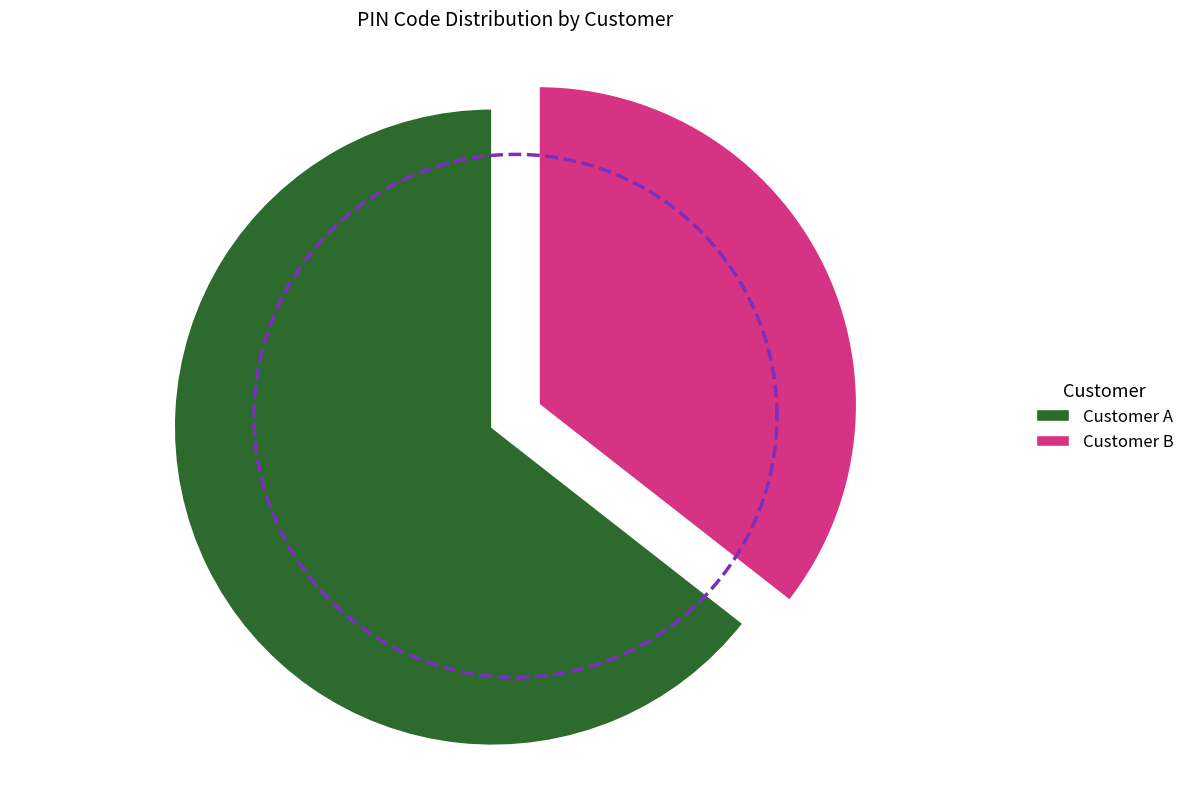

True or false: Customer B accounts for 48% of the total.

False